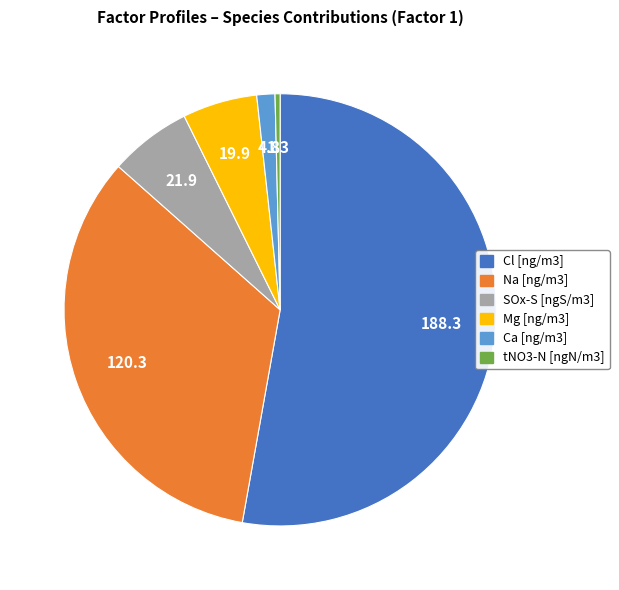

Does Cl [ng/m3] account for over 50% of the chart?

Yes